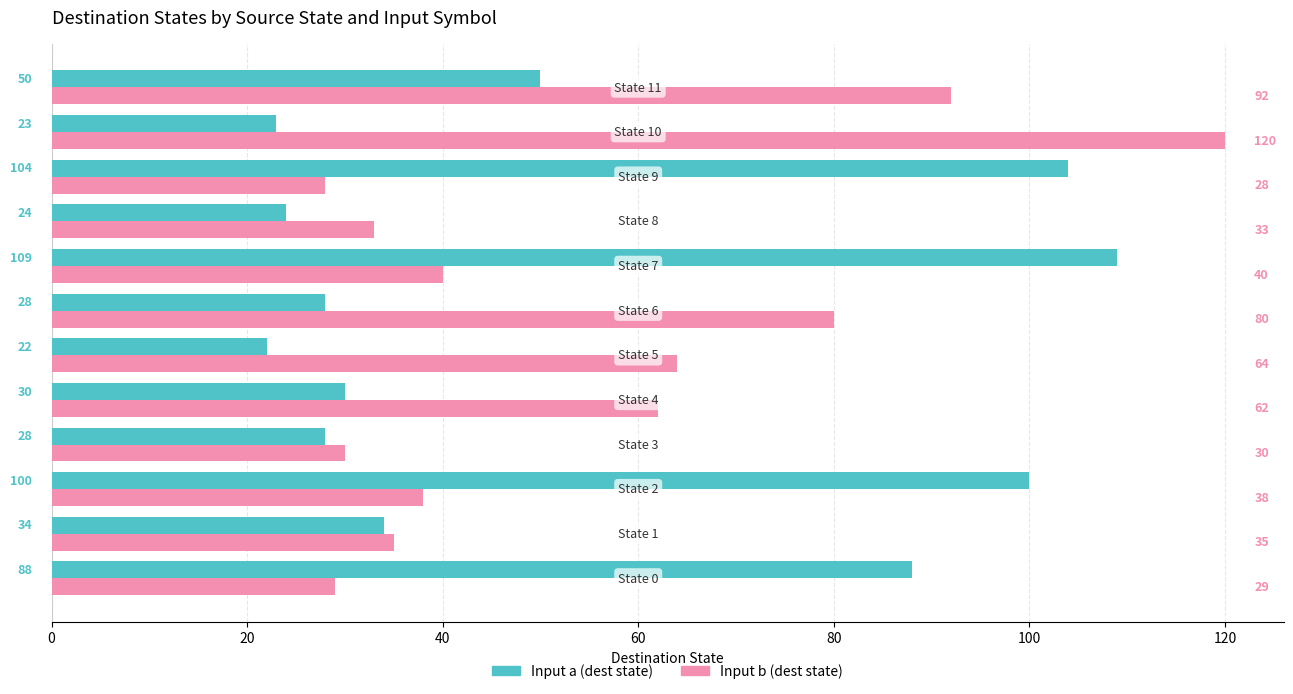

What is the sum of all Input b (dest state) values?

651